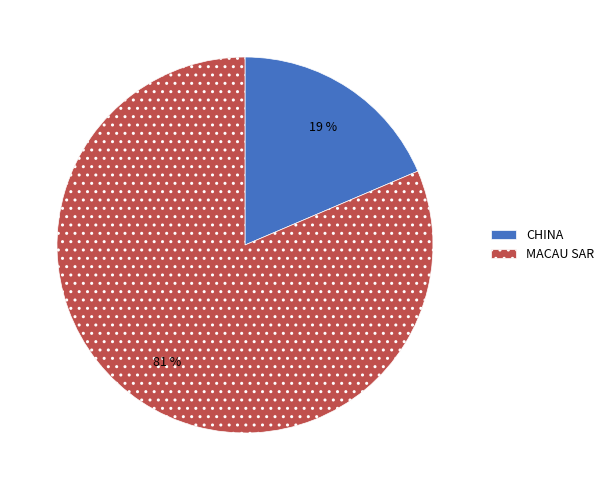

How many slices are in this pie chart?

2